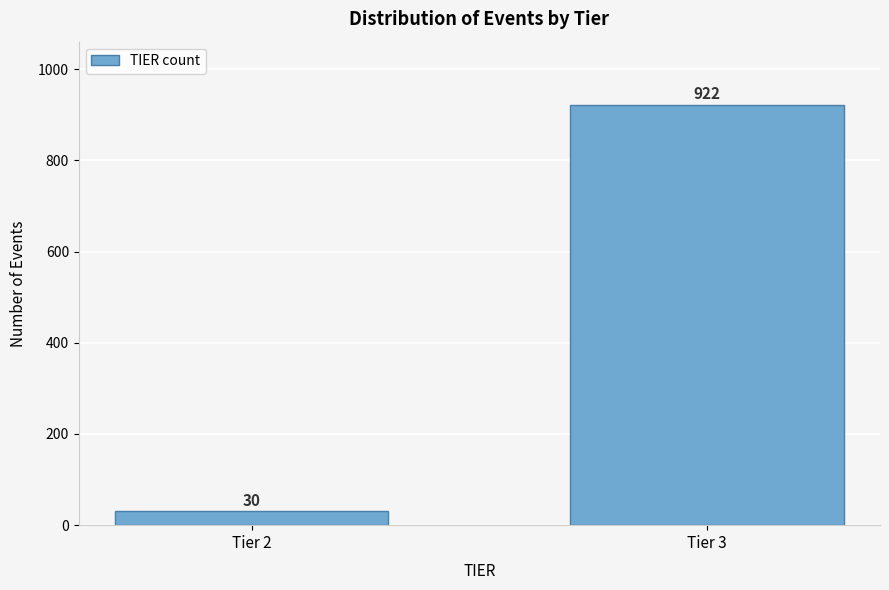

Reading left to right, list all the values displayed in this chart.

Tier 2=30	Tier 3=922